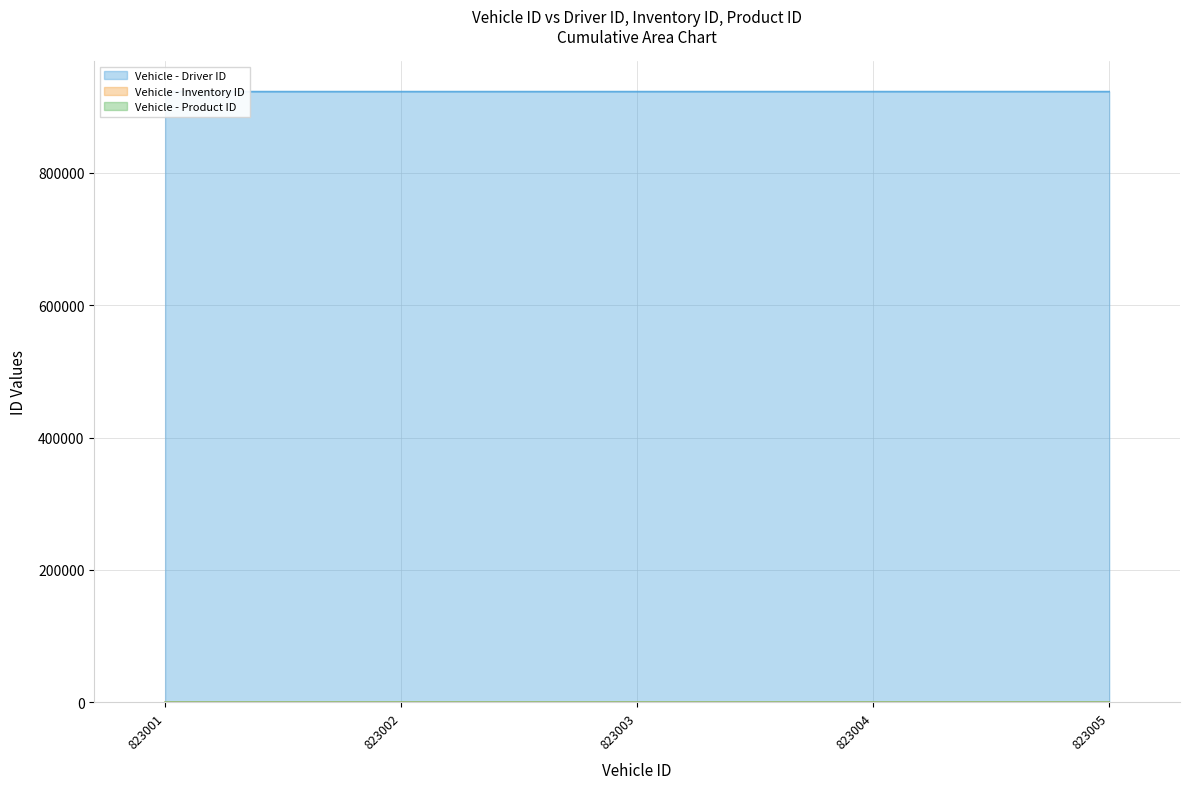

Does the chart display data point markers on the line(s)?

No